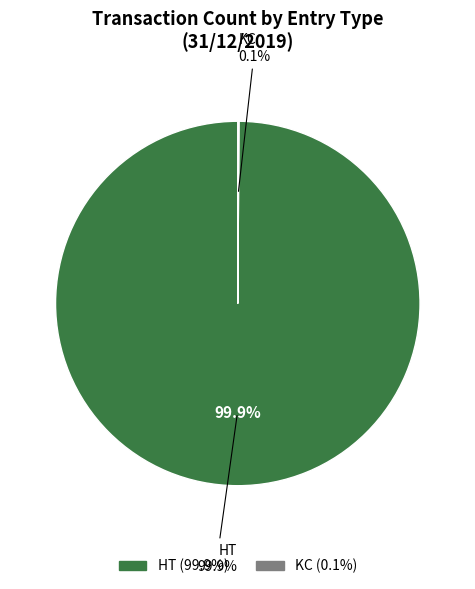

The HT slice represents 99% of the pie. True or false?

False